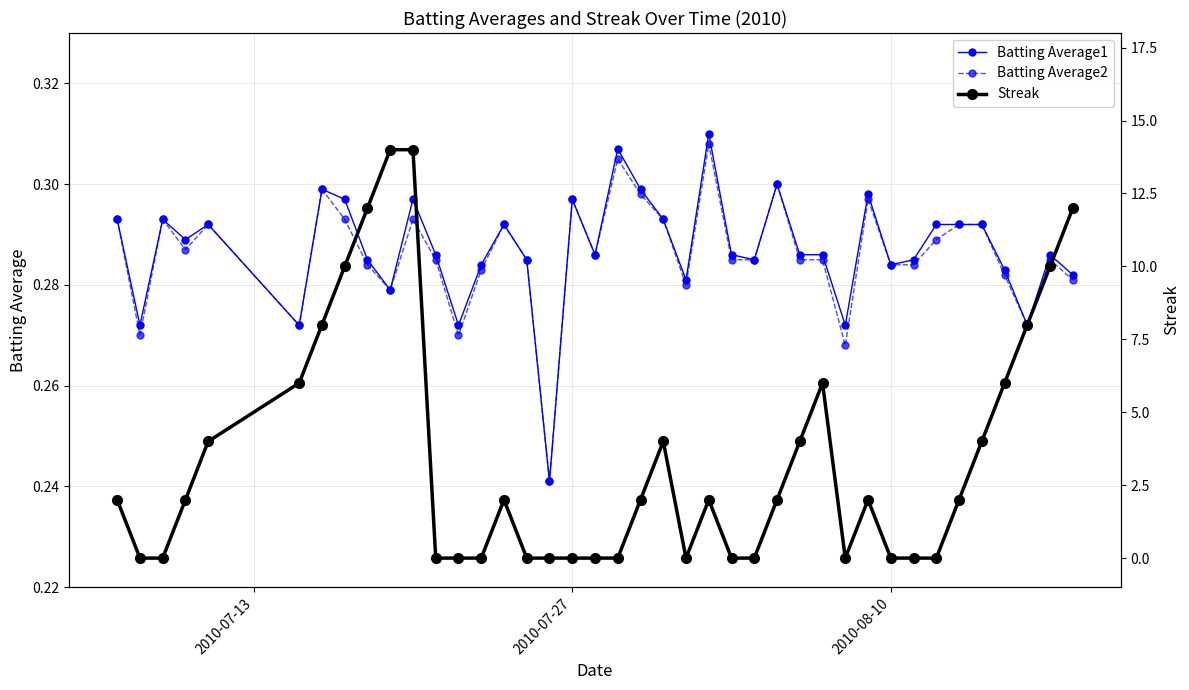

True or false: Batting Average1 has more than 1 points higher than both neighbors.

True